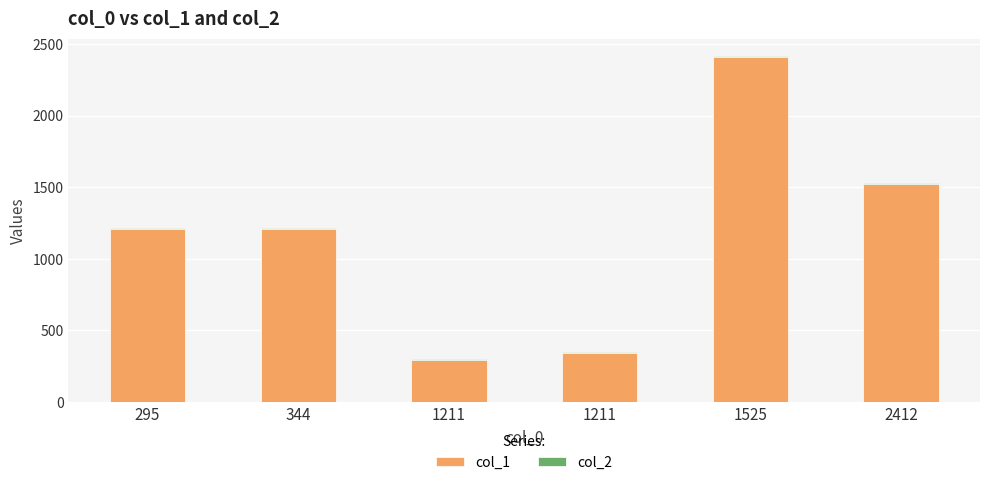

True or false: col_1 has a value of 348.8 at 295.

False